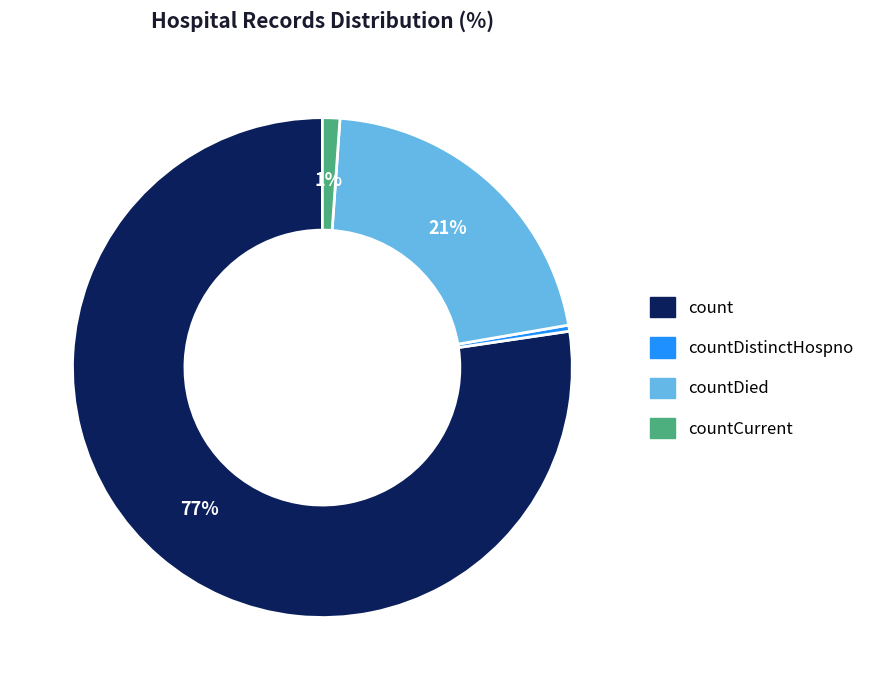

To the nearest percent, what is the average slice percentage?

25%